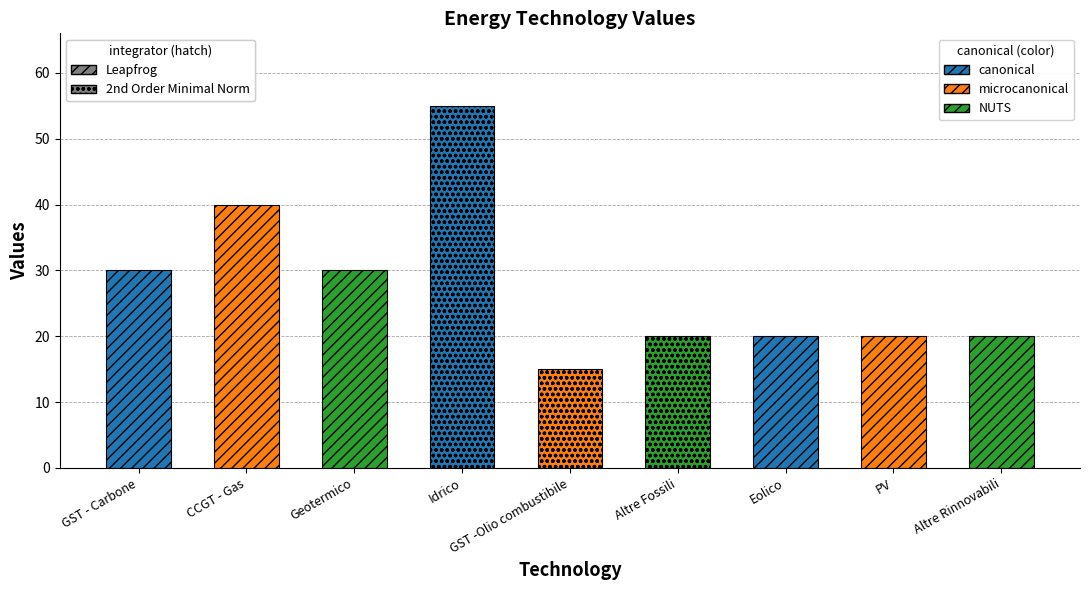

What is the label of the 5th bar from the right?

GST -Olio combustibile